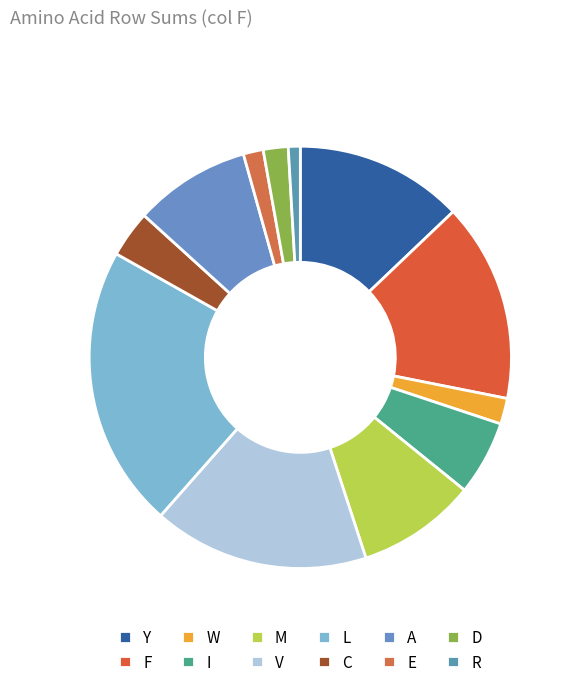

What percentage is the F slice, to the nearest percent?

15%